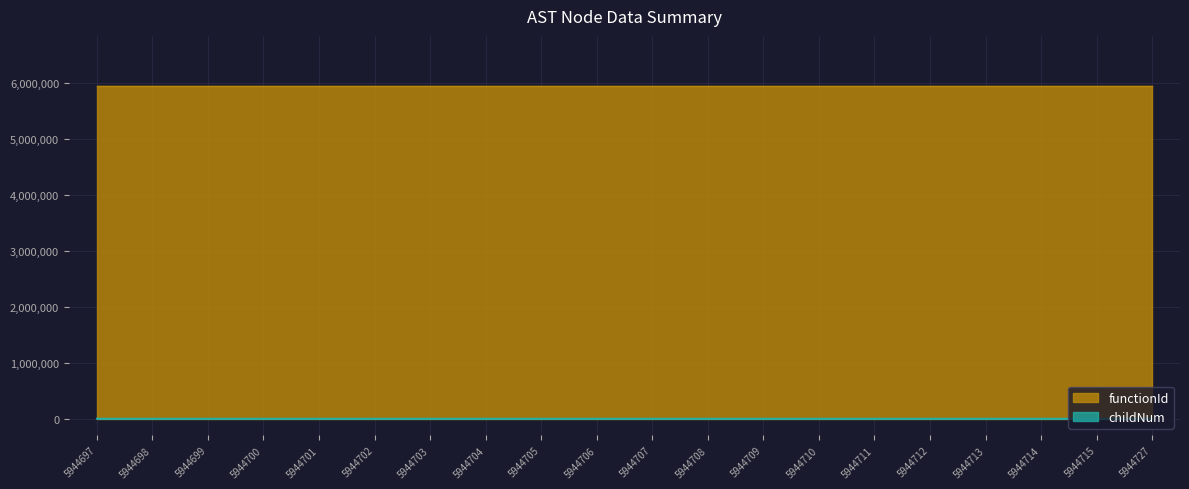

How many lines are shown in the chart?

2